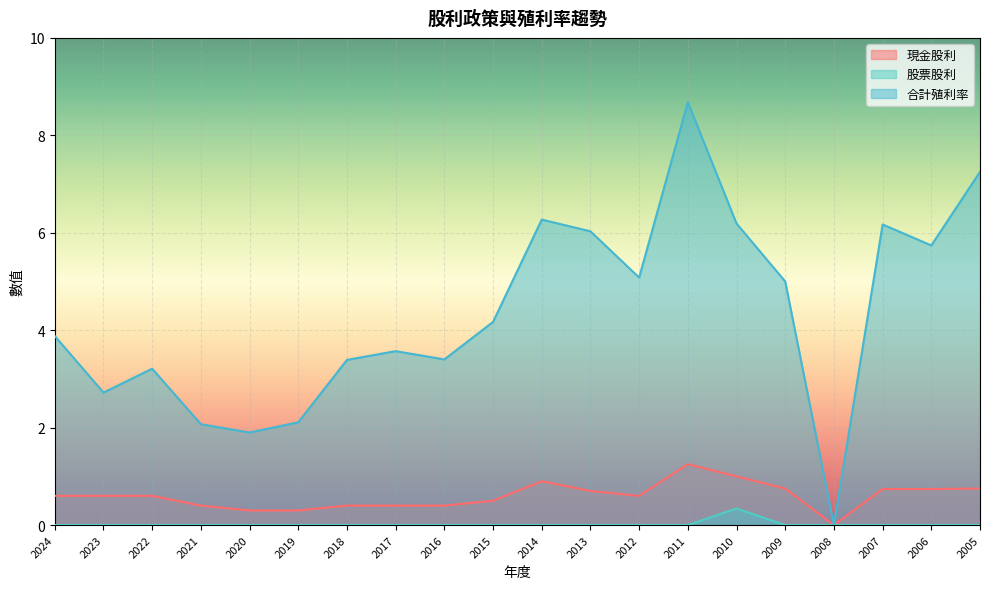

What is the total value across all series at 2015?

4.7